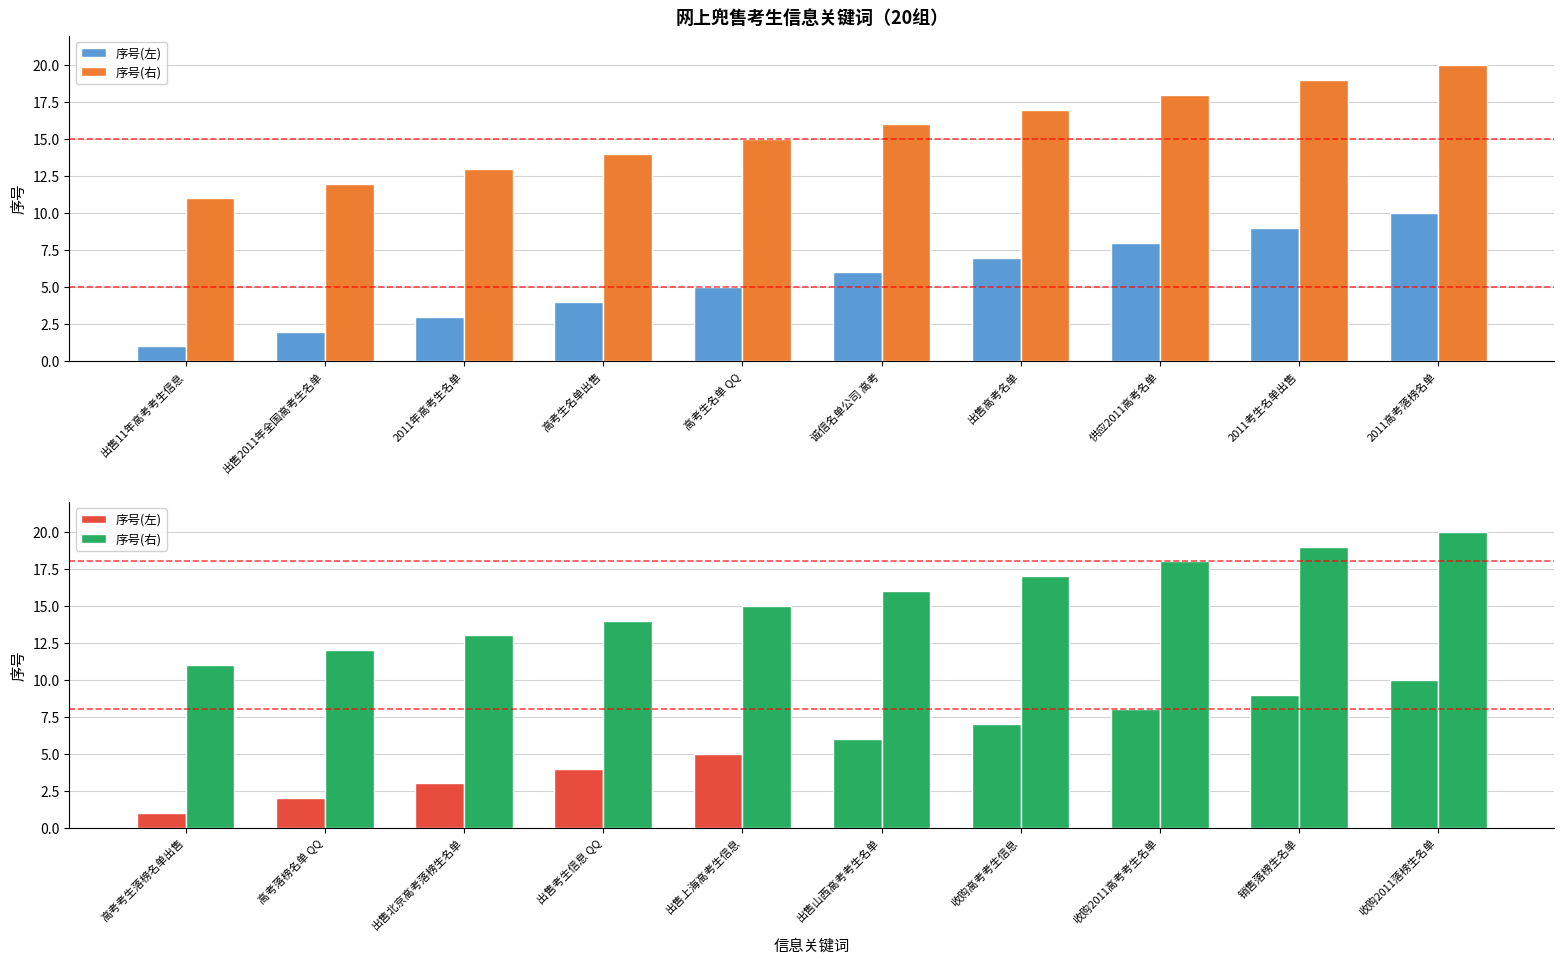

Does the chart contain stacked bars?

No